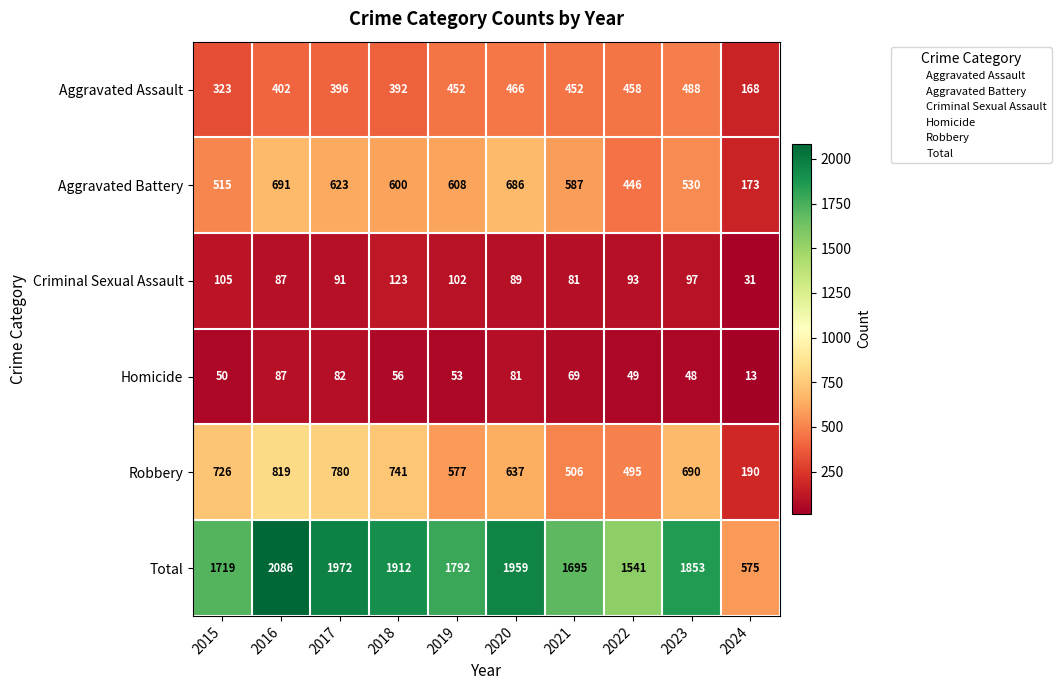

At 2023, list the series in order from largest to smallest.

Total, Robbery, Aggravated Battery, Aggravated Assault, Criminal Sexual Assault, Homicide